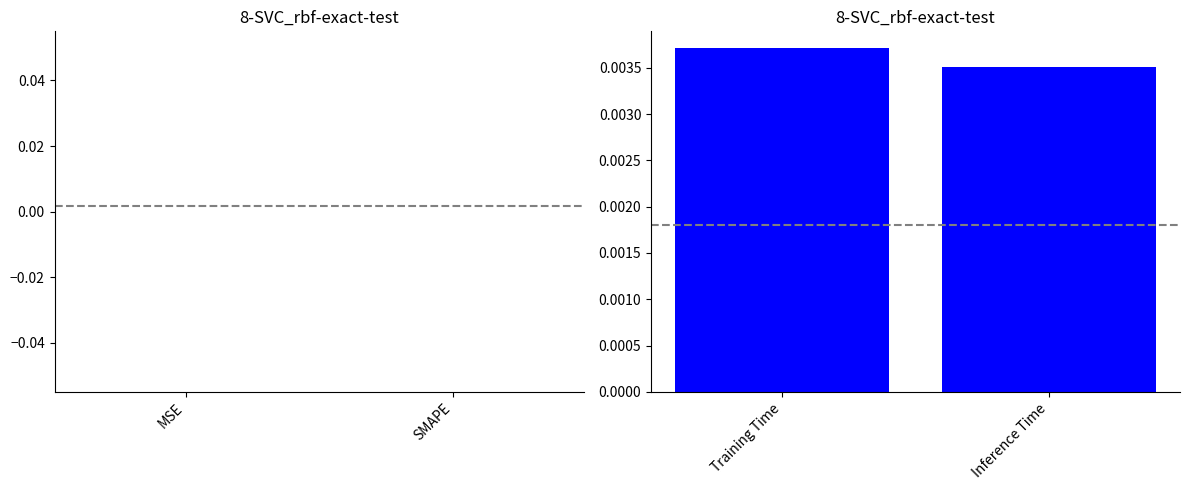

Which label corresponds to the largest value in the chart?

Training Time